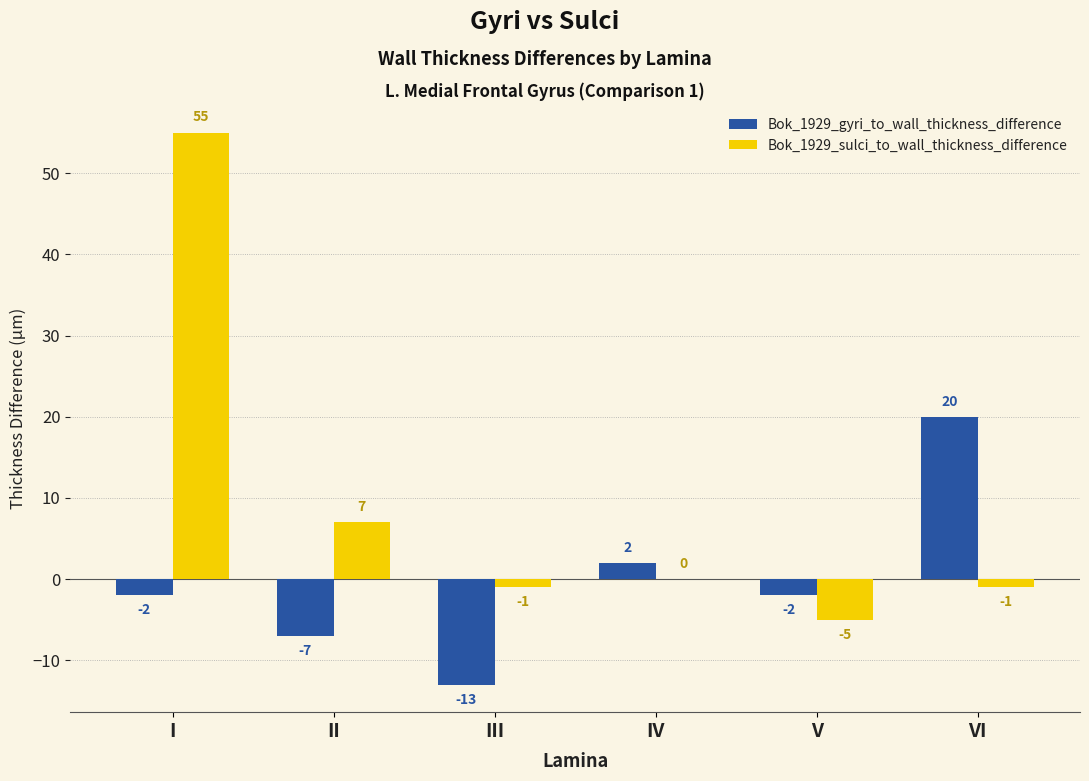

Reading left to right, what are all the values shown in this chart?

Bok_1929_gyri_to_wall_thickness_difference: I=-2	II=-7	III=-13	IV=2	V=-2	VI=20
Bok_1929_sulci_to_wall_thickness_difference: I=55	II=7	III=-1	IV=0	V=-5	VI=-1